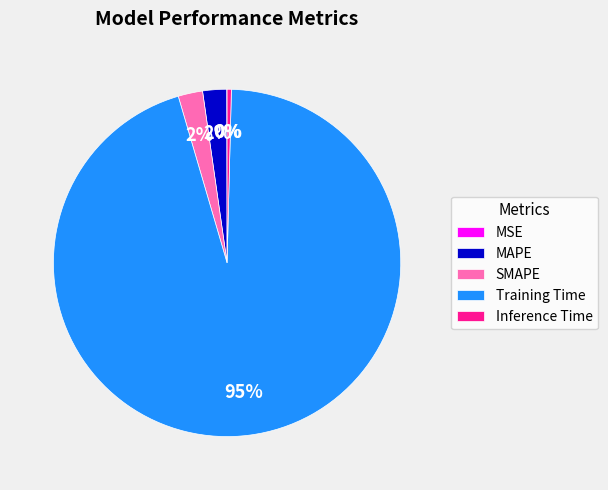

To the nearest percent, what is the average slice percentage?

20%